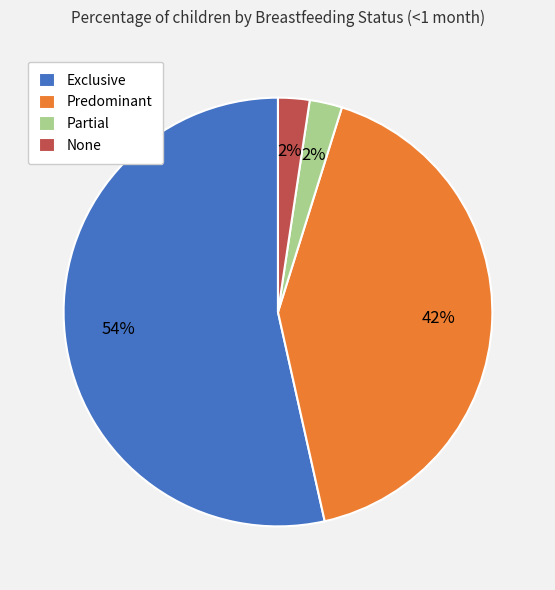

How many segments does this pie chart have?

4